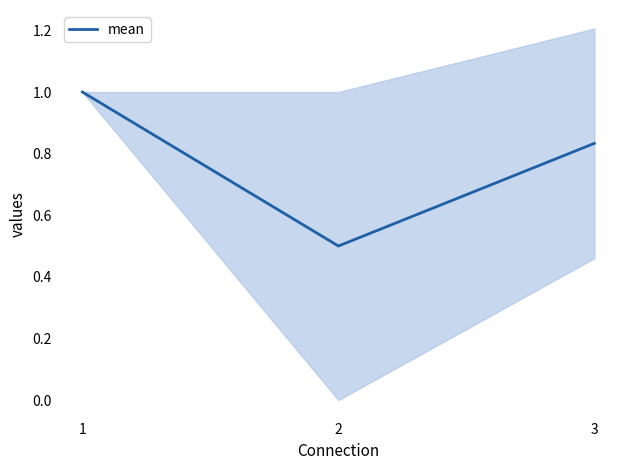

The value at 3 is 0.8. True or false?

True